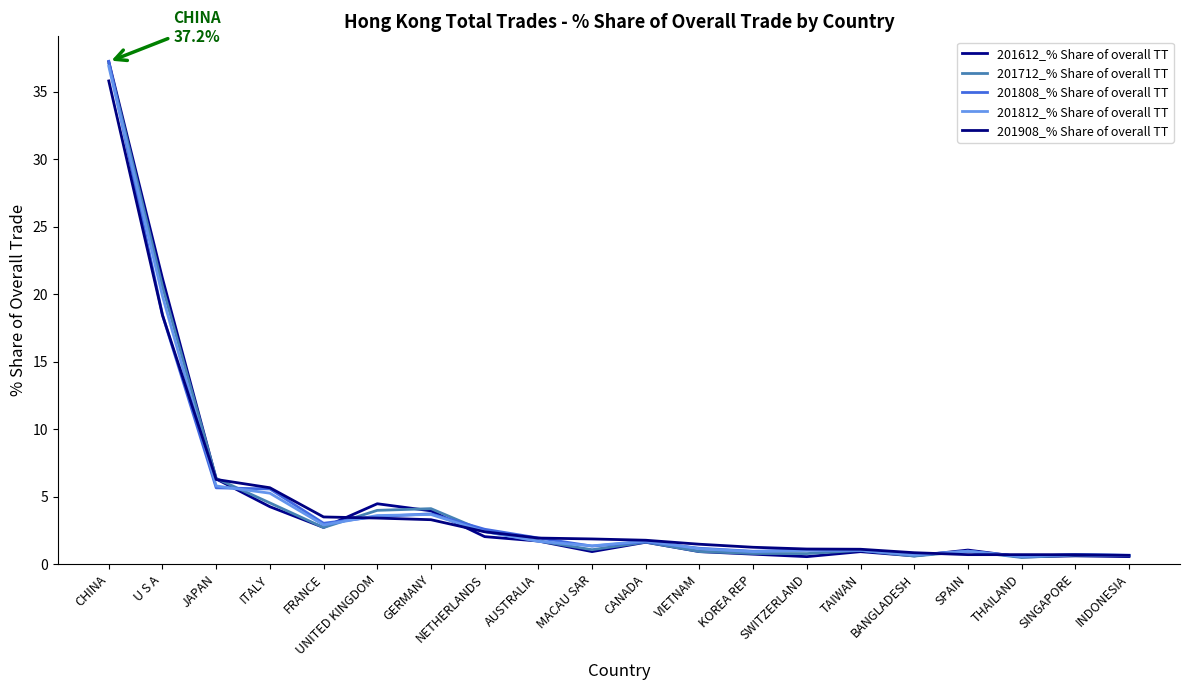

Does the chart have visible grid lines?

No